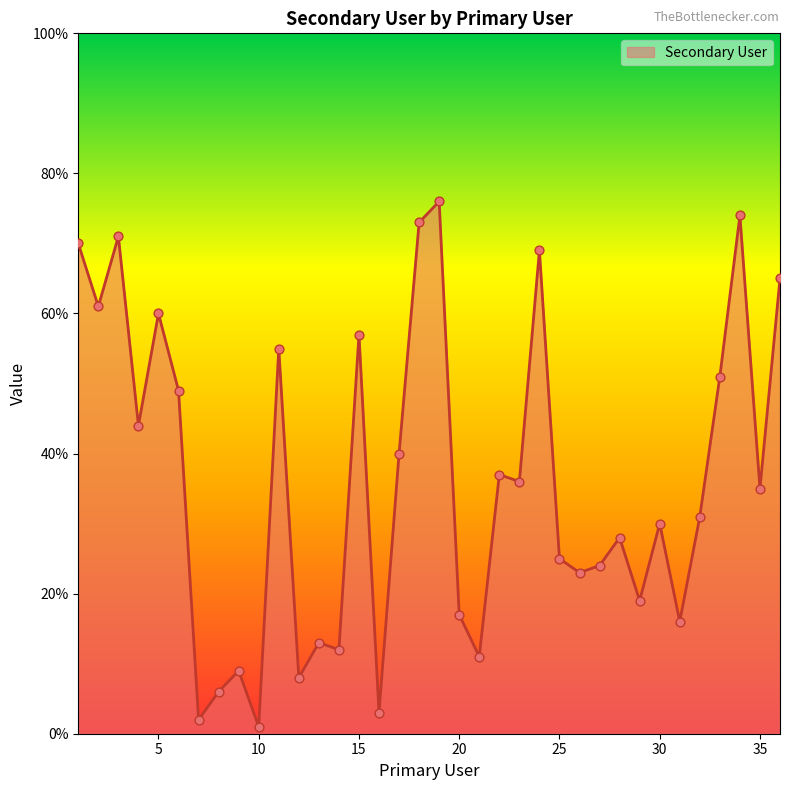

What is the difference between the maximum and minimum values?

75